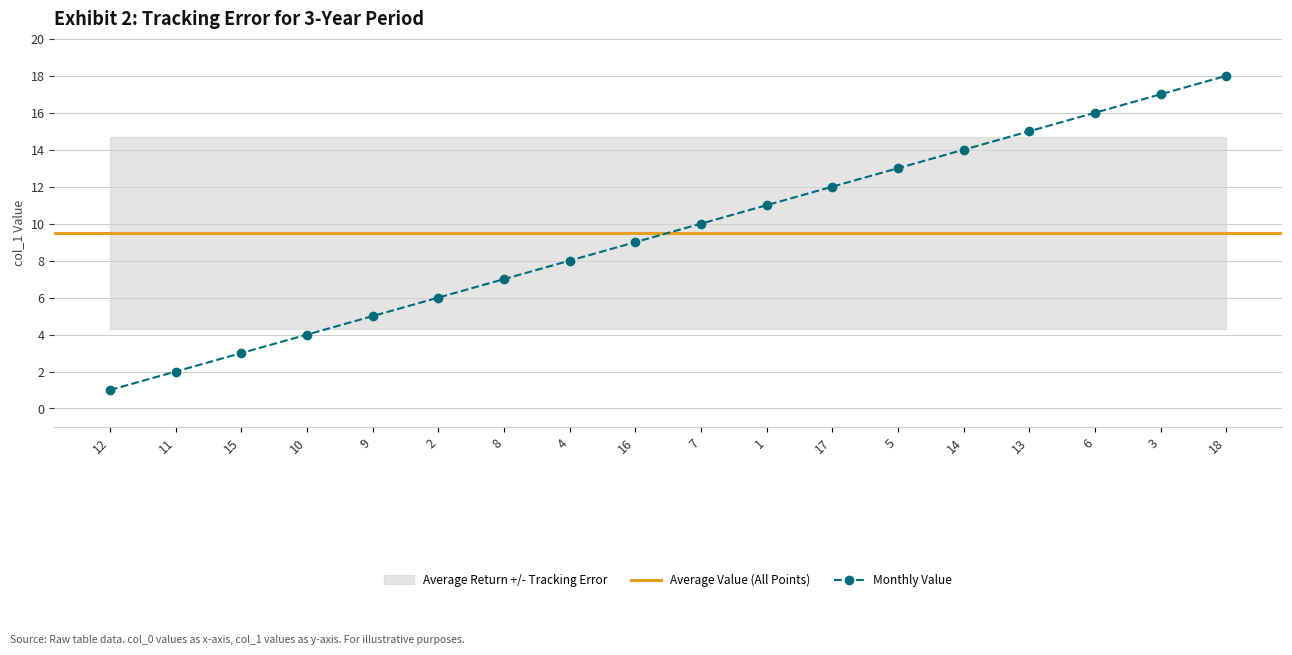

What is the difference between the second highest and second lowest values?

15